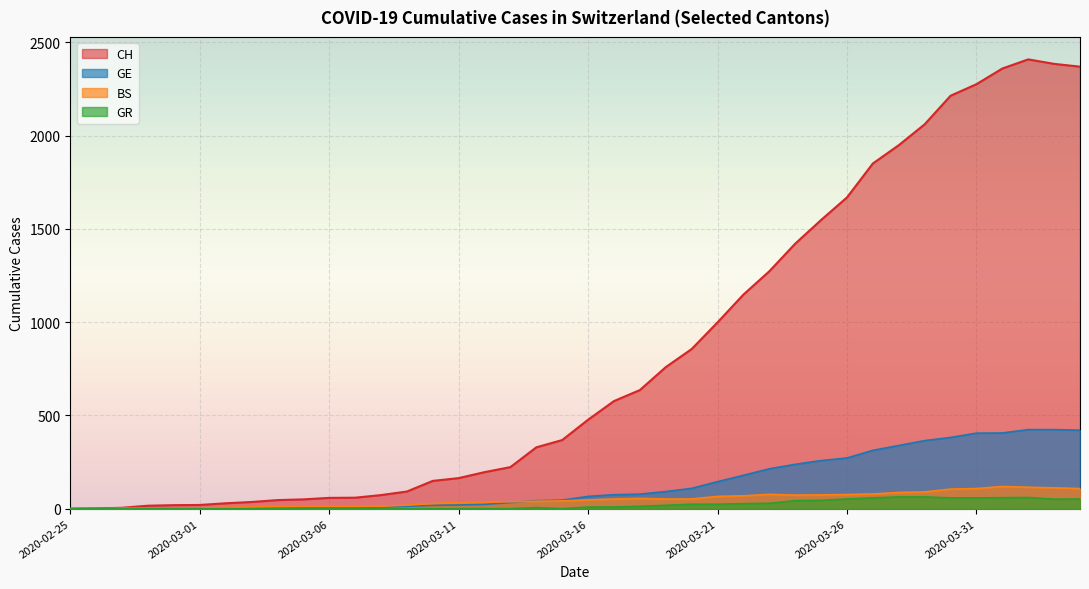

The CH series shows 577 at 2020-03-17. True or false?

True